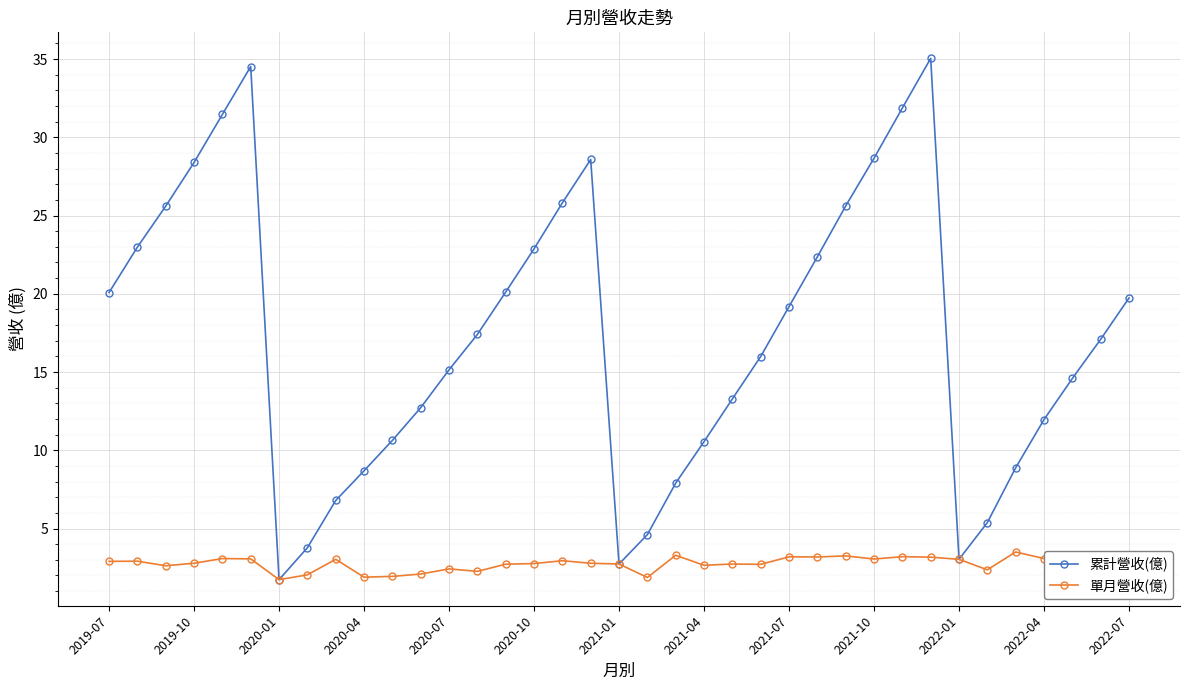

What is the smallest value displayed?

1.7